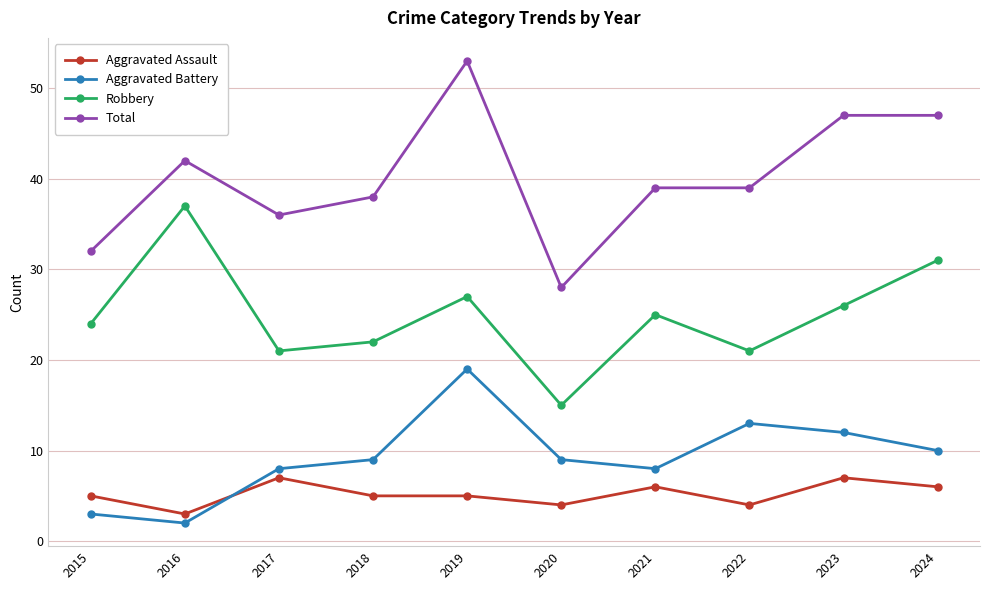

What is the difference between the highest and lowest values at 2020?

24